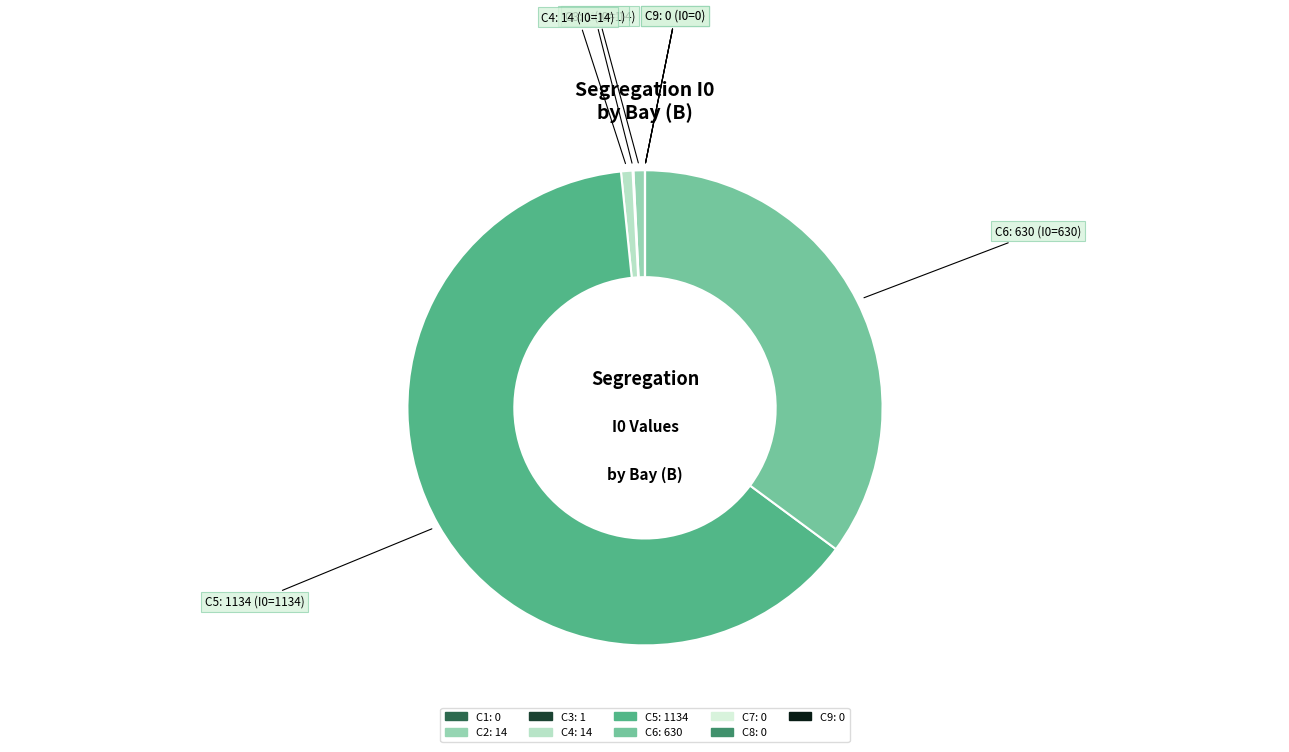

Which slice is the largest?

C5